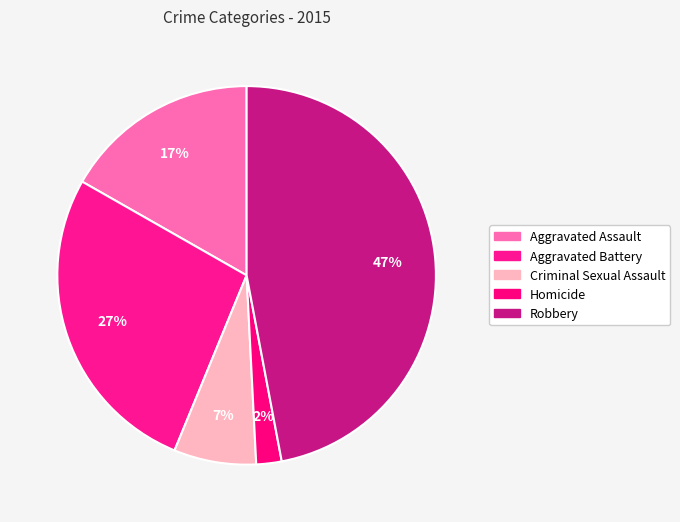

Is there any slice that represents more than half of the pie?

No